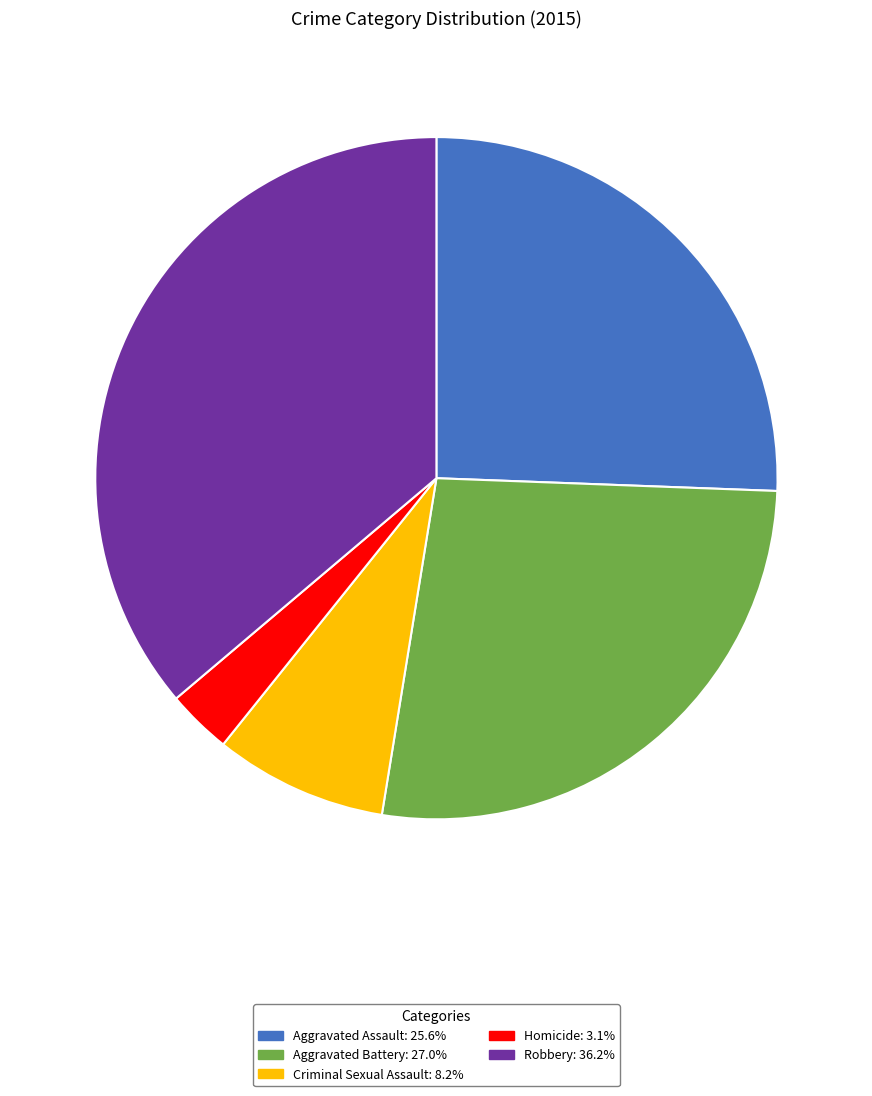

Is Aggravated Battery the majority of the pie?

No